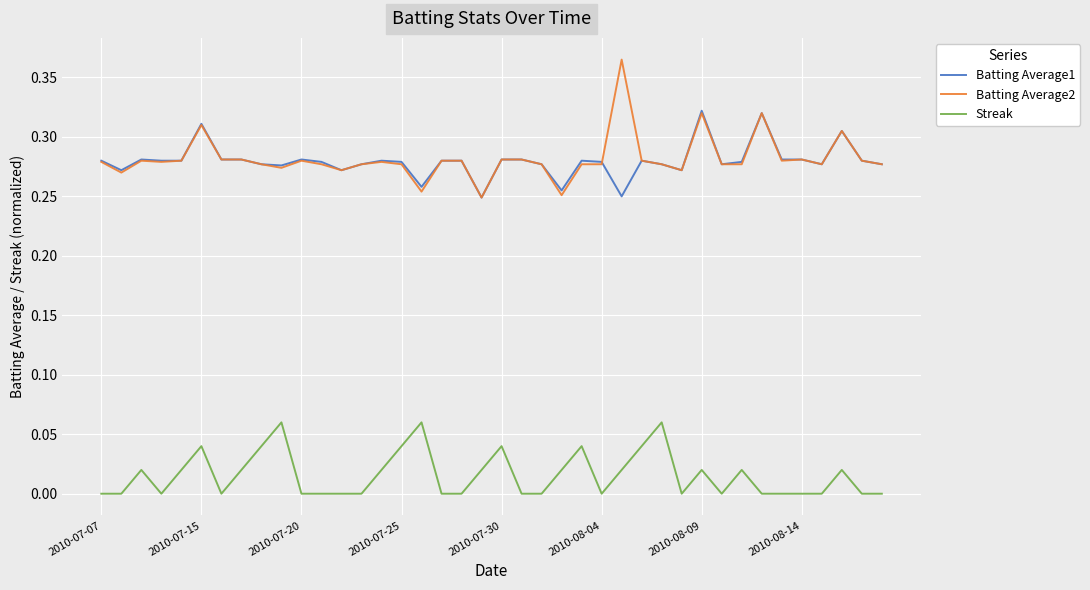

Rank the series by their maximum value, from highest to lowest.

Batting Average2, Batting Average1, Streak